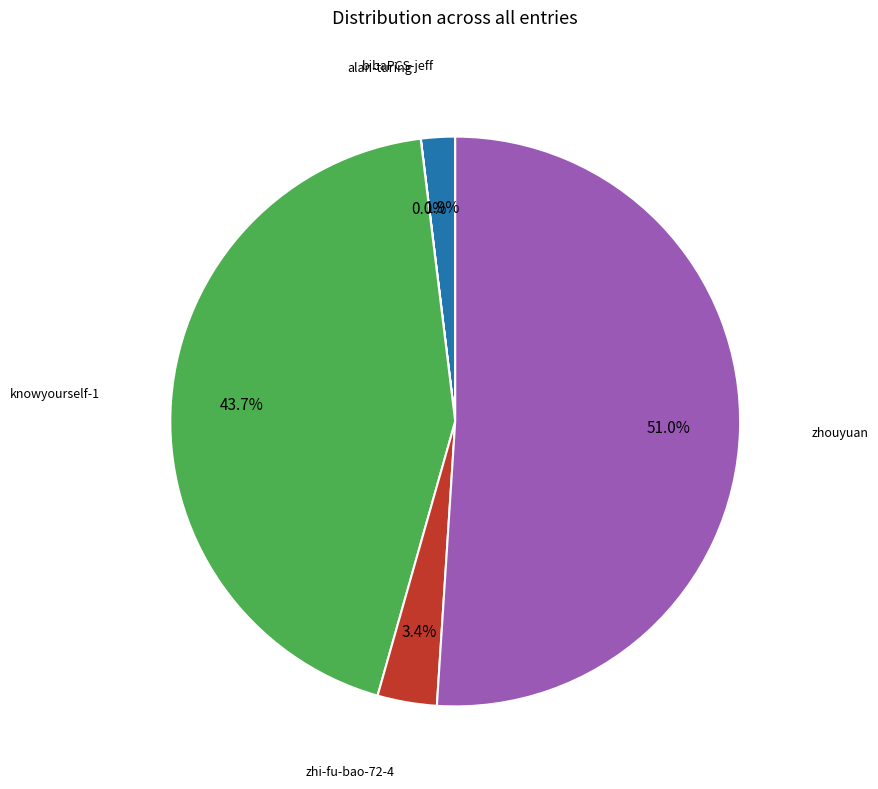

Which has a higher value, bibaPCS-jeff or knowyourself-1?

knowyourself-1